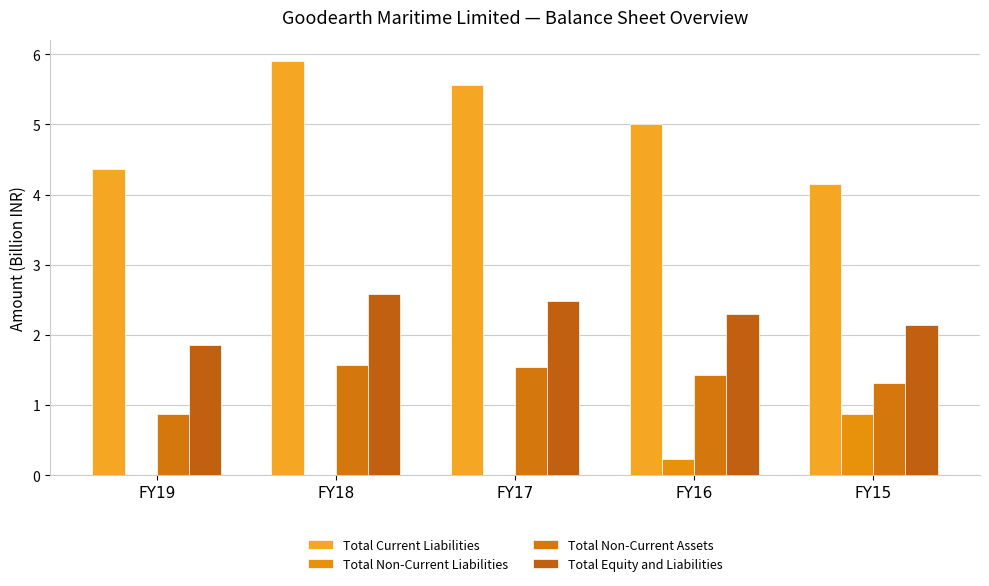

How many series are shown in this chart?

4